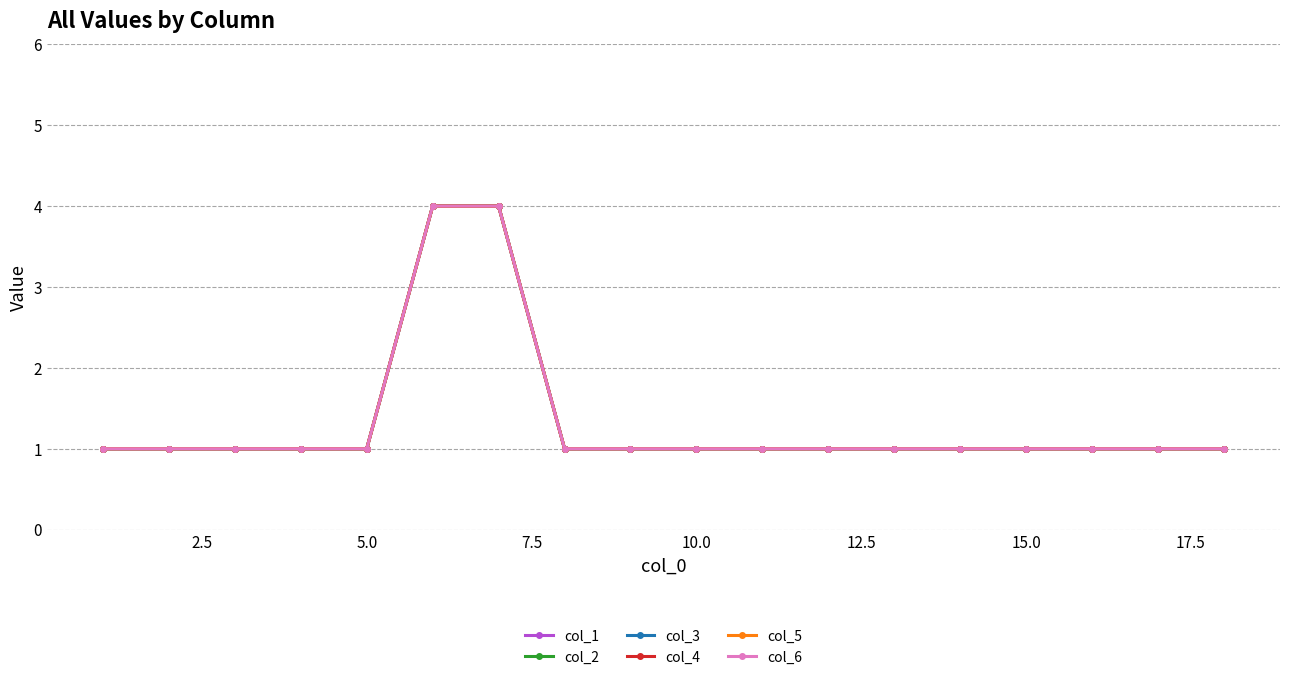

Is this an area chart (filled region under the line)?

No